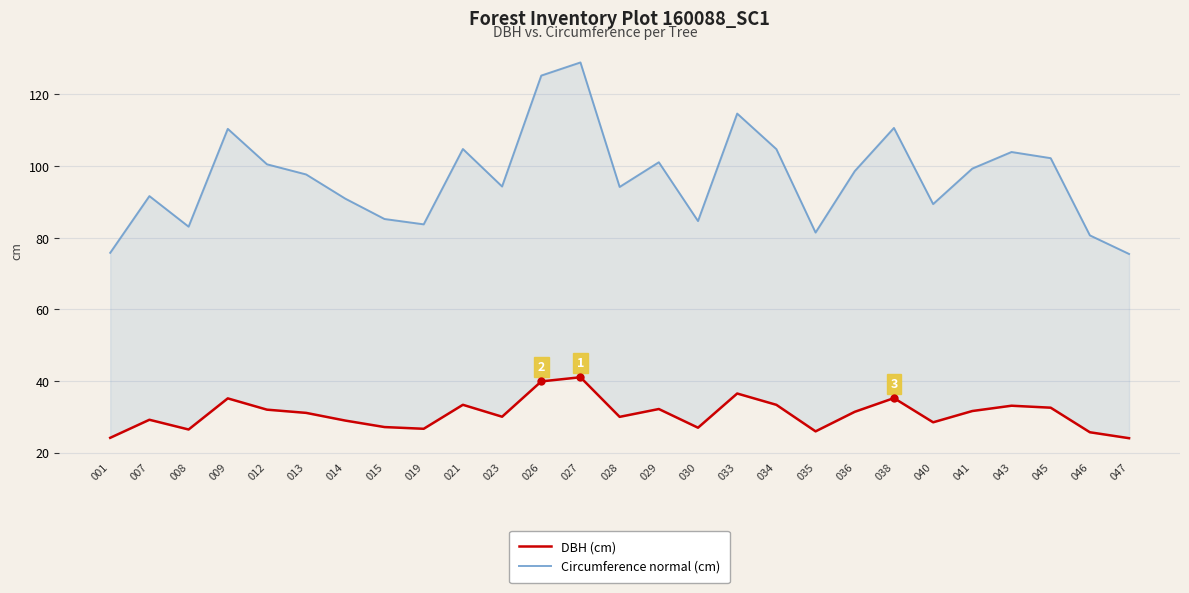

What value does the Circumference normal (cm) series have at 019?

83.7